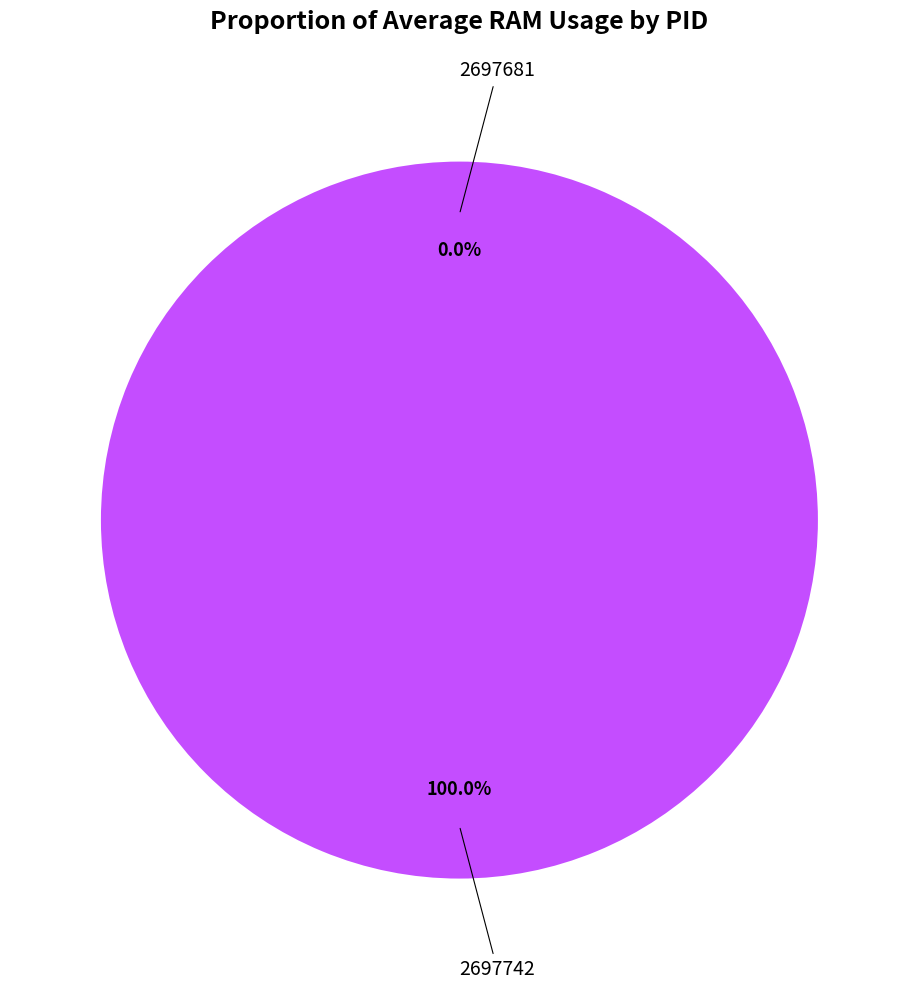

Does 2697681 account for over 50% of the chart?

No